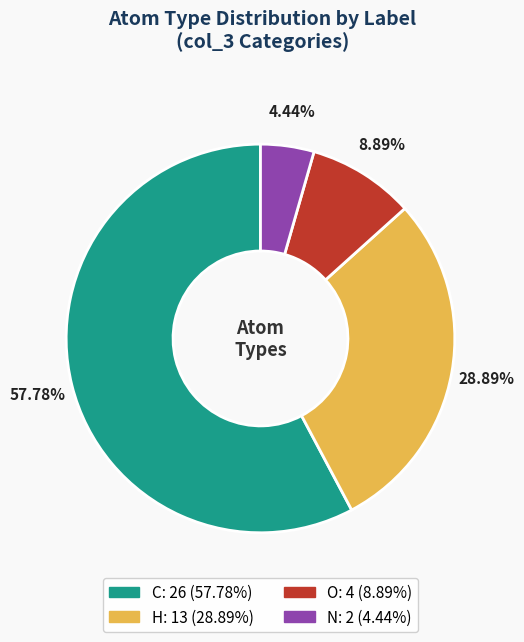

To the nearest percent, what portion does H represent?

29%